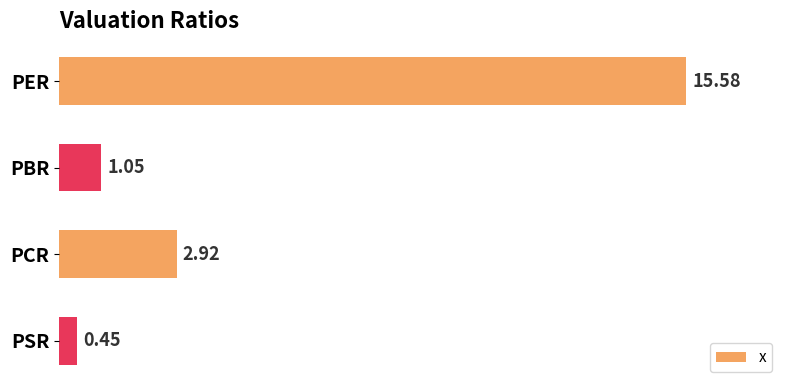

What is the label of the 1st bar from the bottom?

PSR